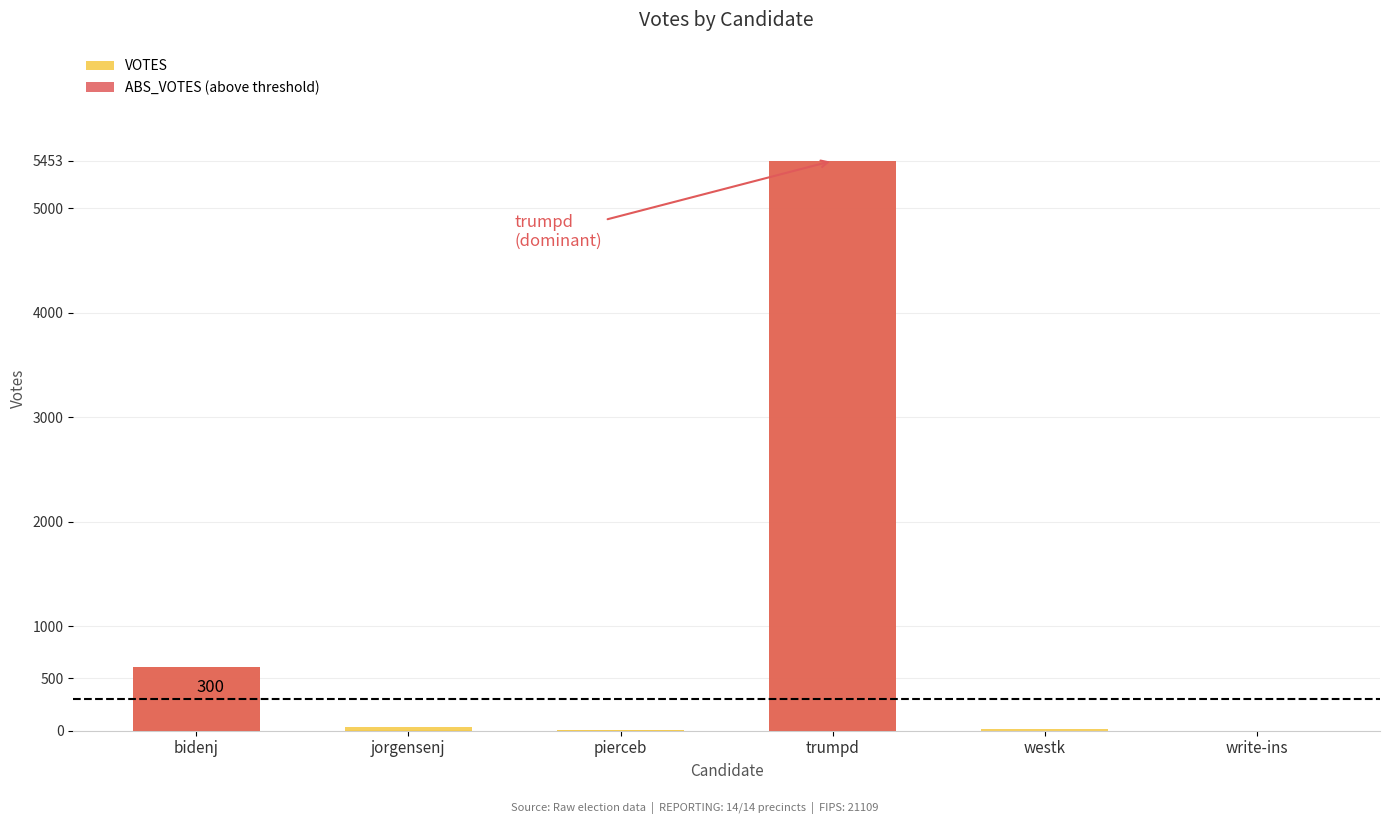

List the labels in order of value, largest first.

trumpd, bidenj, jorgensenj, westk, pierceb, write-ins